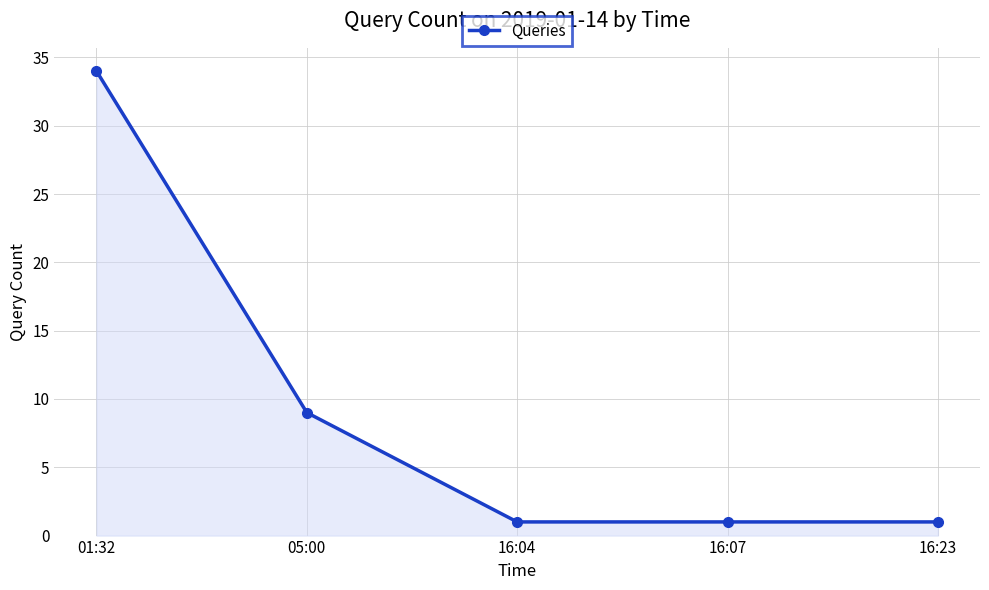

Count the values in the range 1 to 9.

4